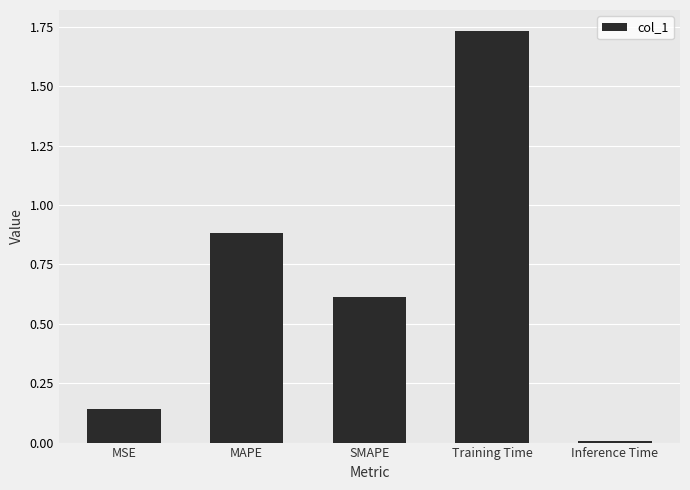

What position from the left is SMAPE?

3